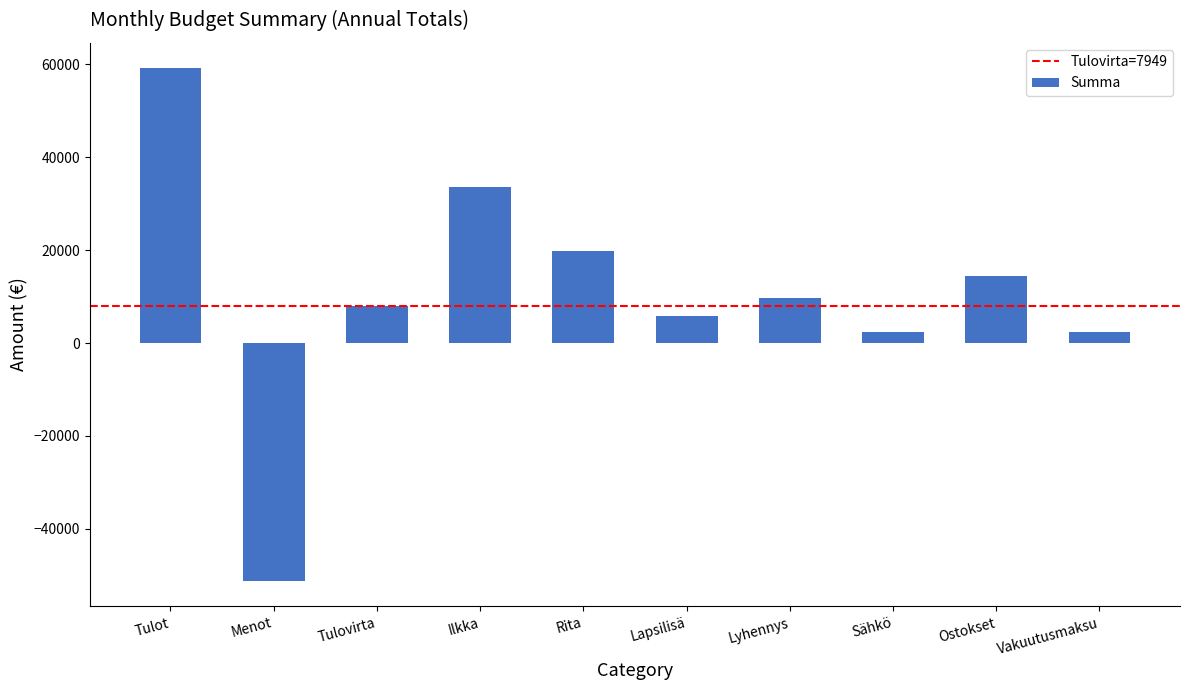

Is it true that the value at Lapsilisä is 5760?

True